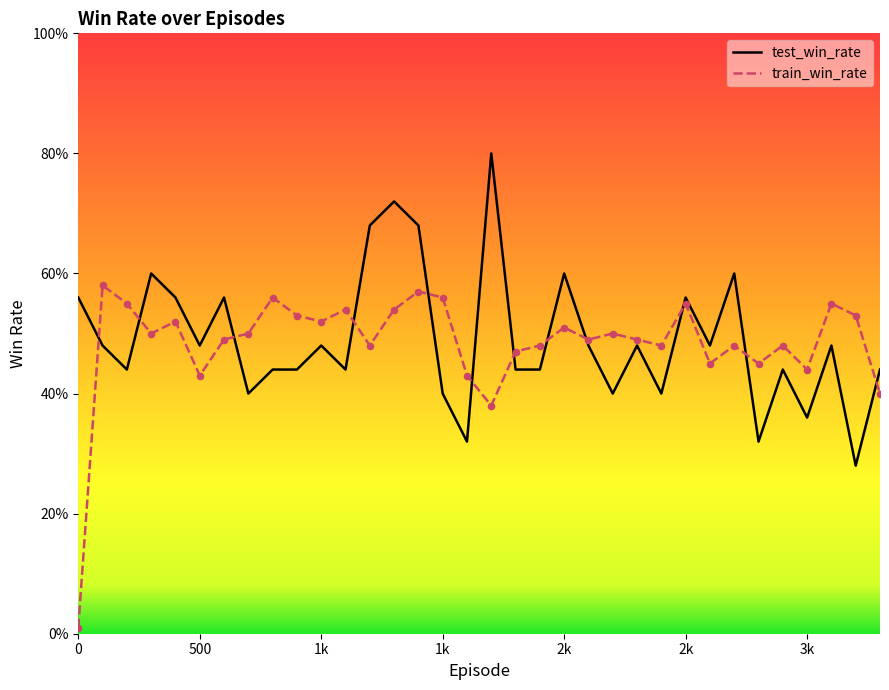

Which series contains the highest Y value?

test_win_rate